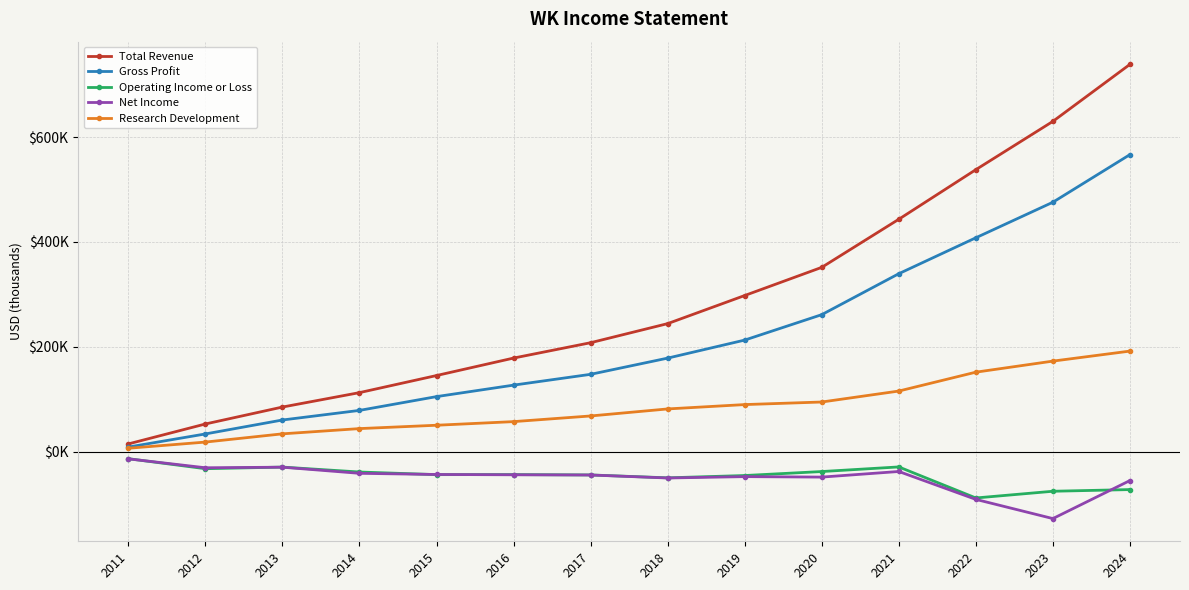

The value of Gross Profit at 2014 is 115552. True or false?

False